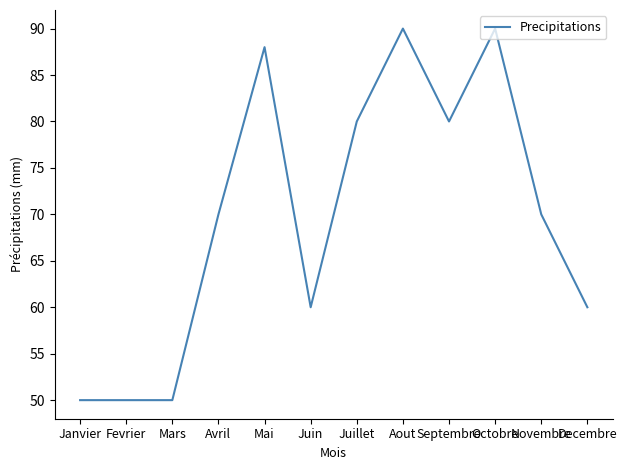

The value at Octobre is 90. True or false?

True